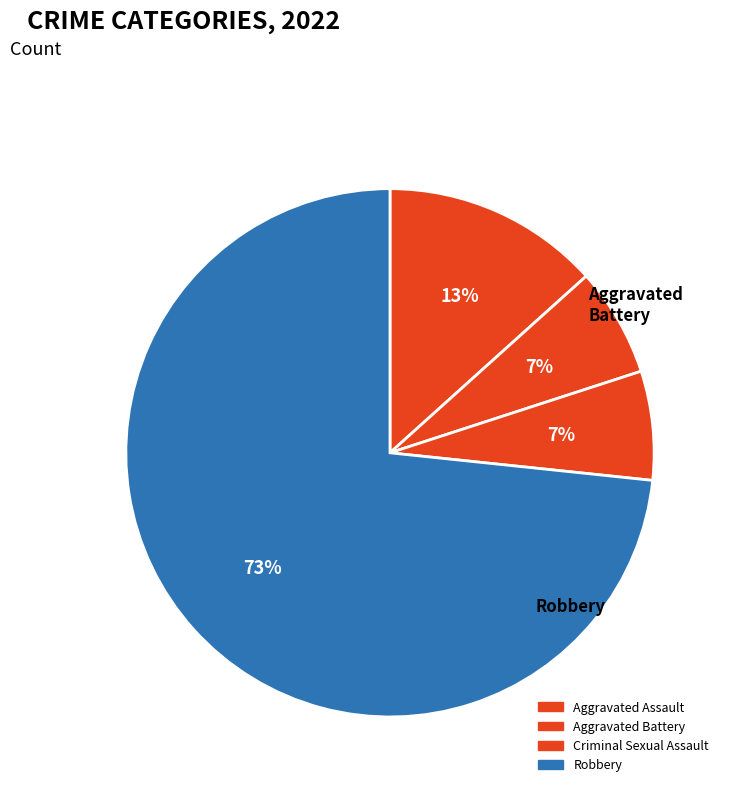

Which slice is the smallest?

Aggravated Battery